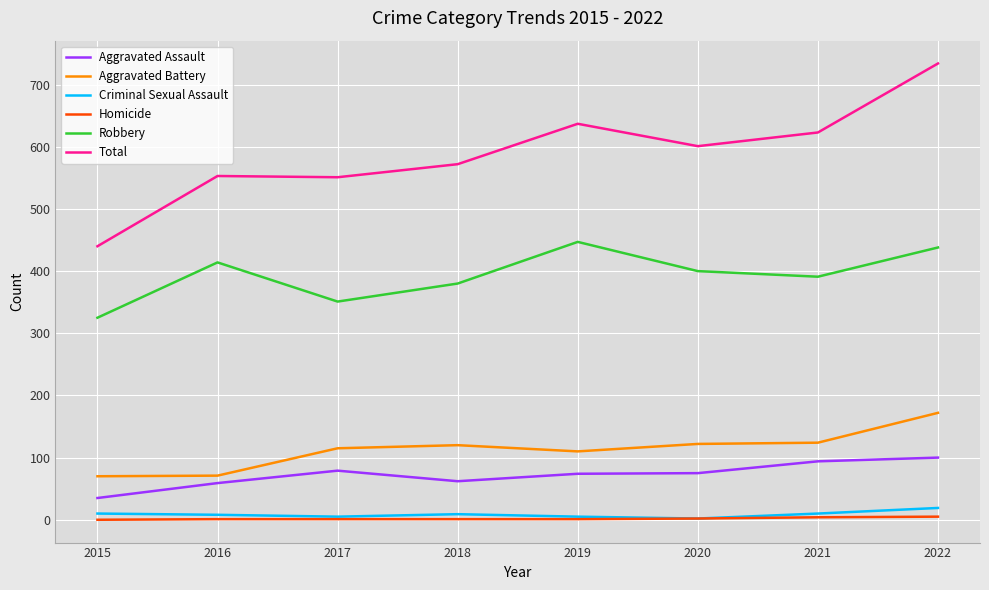

True or false: Criminal Sexual Assault and Aggravated Battery cross at least once.

False